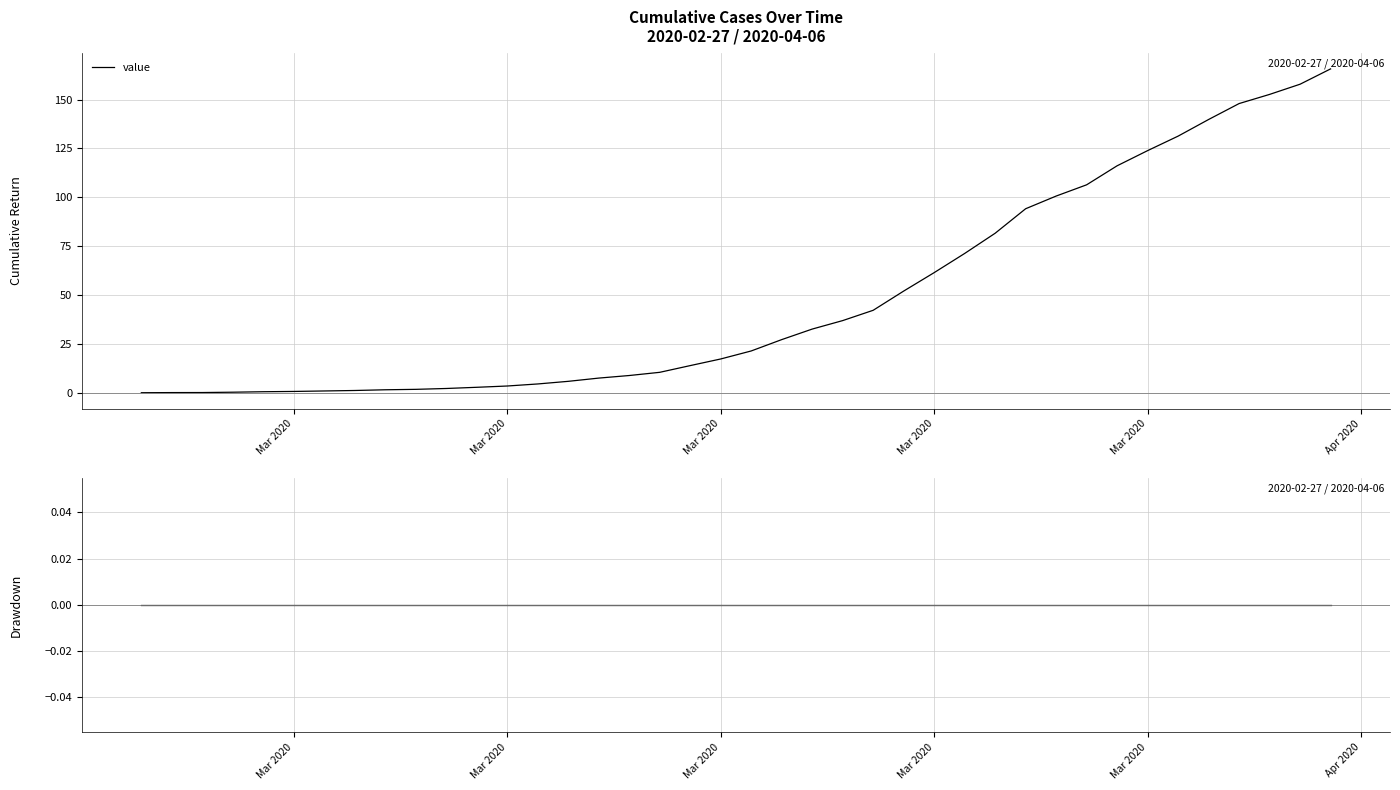

True or false: drawdown and value cross at least once.

False